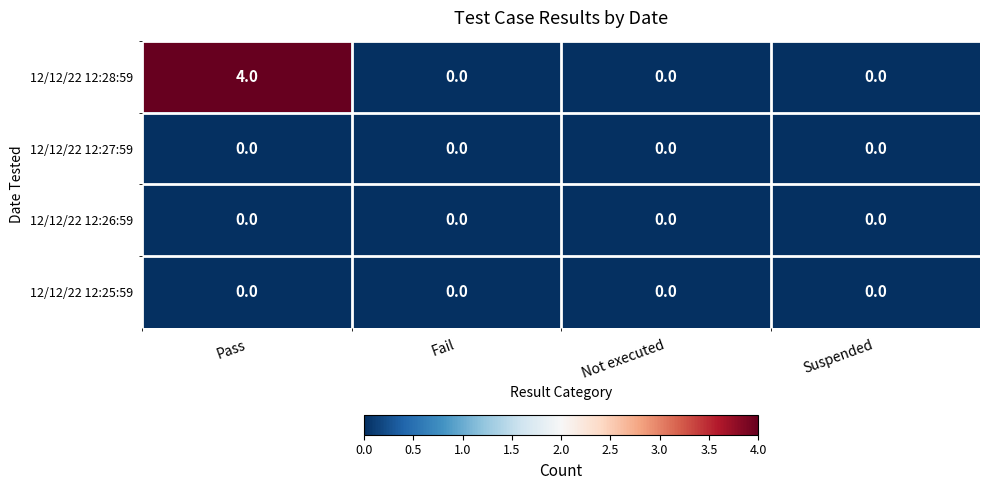

What is the total value across all series at Pass?

4